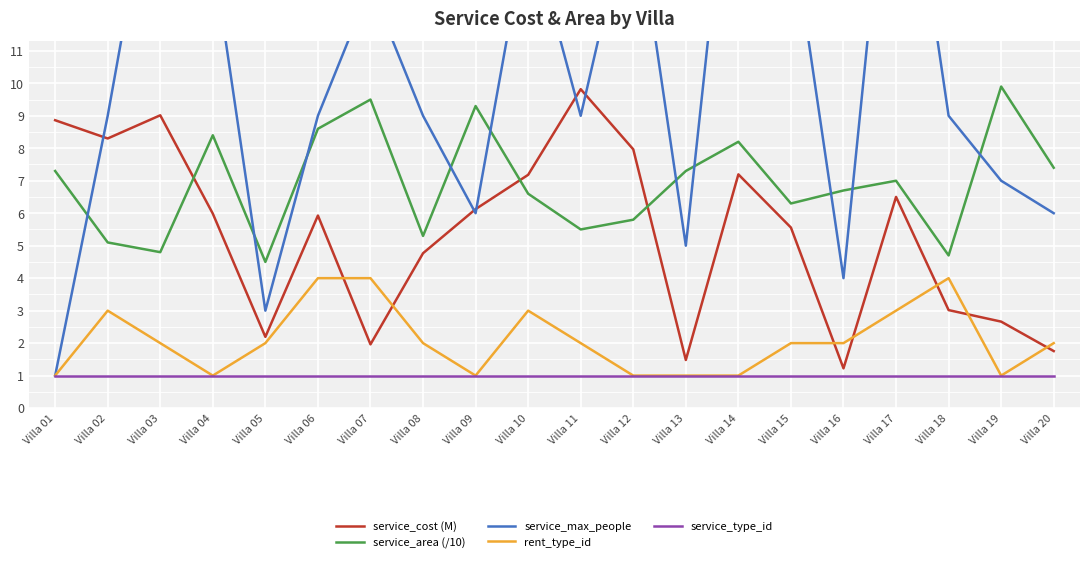

How many lines are shown in the chart?

5